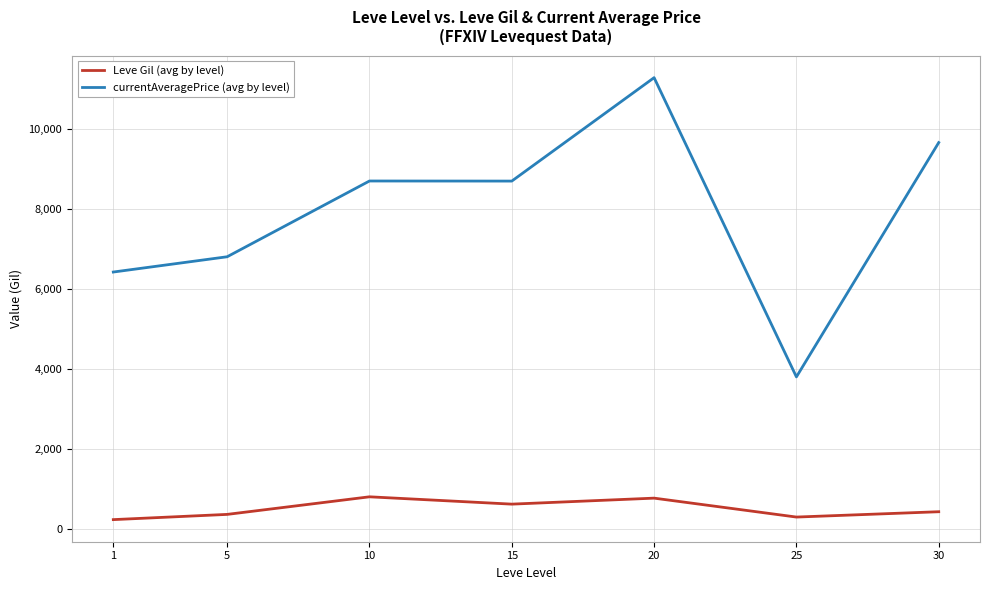

What is the difference between the second highest and minimum values in the currentAveragePrice (avg by level) series?

5862.7